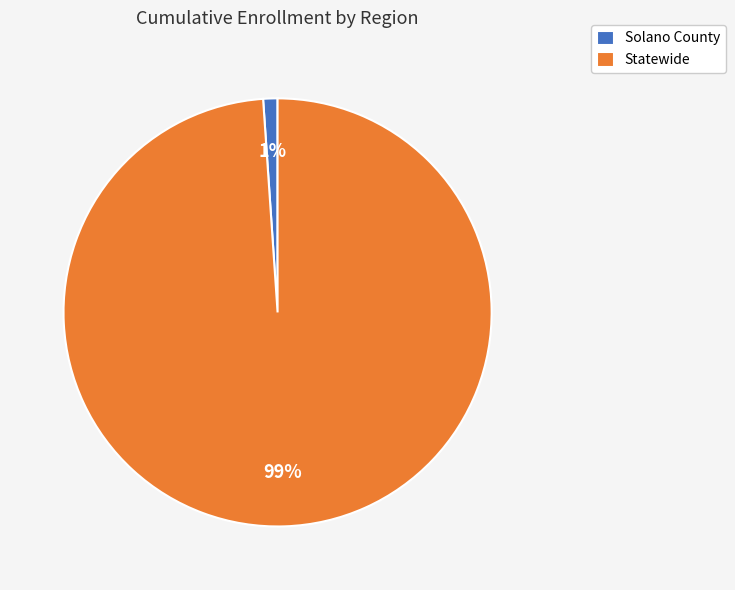

How many slices are in this pie chart?

2